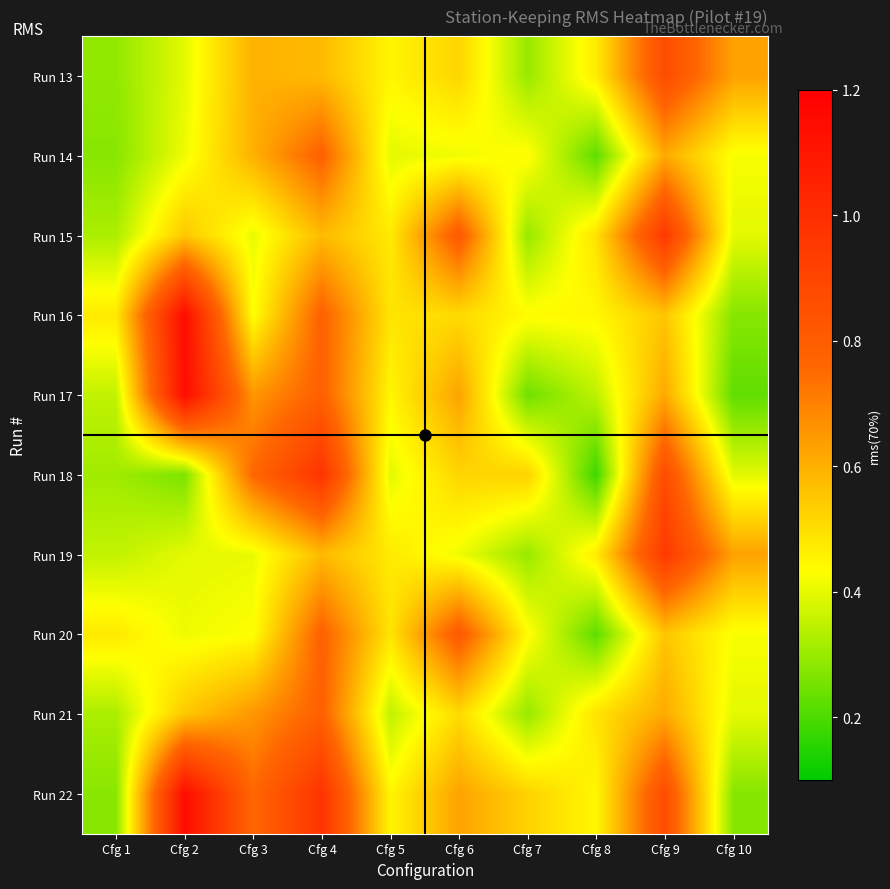

Reading left to right, extract all data points from this chart.

Run 13: Cfg 1=0.3	Cfg 2=0.4	Cfg 3=0.6	Cfg 4=0.6	Cfg 5=0.4	Cfg 6=0.5	Cfg 7=0.3	Cfg 8=0.5	Cfg 9=0.9	Cfg 10=0.6
Run 14: Cfg 1=0.3	Cfg 2=0.4	Cfg 3=0.6	Cfg 4=0.8	Cfg 5=0.4	Cfg 6=0.4	Cfg 7=0.4	Cfg 8=0.2	Cfg 9=0.6	Cfg 10=0.4
Run 15: Cfg 1=0.3	Cfg 2=0.5	Cfg 3=0.4	Cfg 4=0.6	Cfg 5=0.5	Cfg 6=0.8	Cfg 7=0.3	Cfg 8=0.5	Cfg 9=1.0	Cfg 10=0.4
Run 16: Cfg 1=0.5	Cfg 2=1.1	Cfg 3=0.4	Cfg 4=0.8	Cfg 5=0.5	Cfg 6=0.5	Cfg 7=0.4	Cfg 8=0.4	Cfg 9=0.6	Cfg 10=0.3
Run 17: Cfg 1=0.4	Cfg 2=1.1	Cfg 3=0.7	Cfg 4=0.8	Cfg 5=0.4	Cfg 6=0.6	Cfg 7=0.2	Cfg 8=0.3	Cfg 9=0.6	Cfg 10=0.2
Run 18: Cfg 1=0.3	Cfg 2=0.3	Cfg 3=0.8	Cfg 4=1.0	Cfg 5=0.4	Cfg 6=0.5	Cfg 7=0.5	Cfg 8=0.2	Cfg 9=0.9	Cfg 10=0.4
Run 19: Cfg 1=0.4	Cfg 2=0.4	Cfg 3=0.4	Cfg 4=0.6	Cfg 5=0.5	Cfg 6=0.4	Cfg 7=0.3	Cfg 8=0.5	Cfg 9=1.0	Cfg 10=0.6
Run 20: Cfg 1=0.5	Cfg 2=0.4	Cfg 3=0.4	Cfg 4=0.8	Cfg 5=0.5	Cfg 6=0.8	Cfg 7=0.4	Cfg 8=0.2	Cfg 9=0.6	Cfg 10=0.4
Run 21: Cfg 1=0.3	Cfg 2=0.5	Cfg 3=0.7	Cfg 4=0.8	Cfg 5=0.4	Cfg 6=0.5	Cfg 7=0.3	Cfg 8=0.5	Cfg 9=0.6	Cfg 10=0.4
Run 22: Cfg 1=0.3	Cfg 2=1.1	Cfg 3=0.8	Cfg 4=1.0	Cfg 5=0.4	Cfg 6=0.6	Cfg 7=0.5	Cfg 8=0.4	Cfg 9=0.9	Cfg 10=0.3